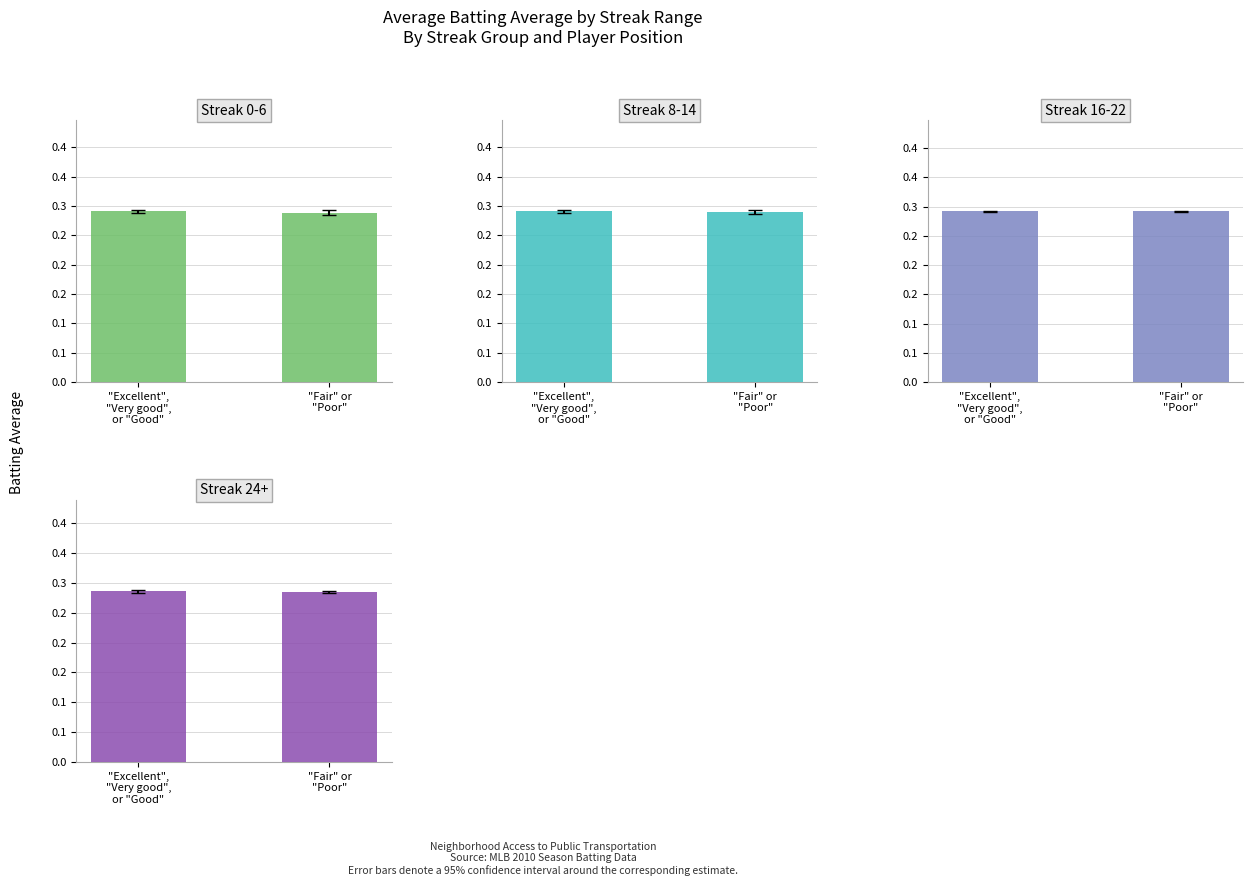

Is the value of Streak 16-22 at "Fair" or
"Poor" greater than the value of Streak 0-6 at "Excellent",
"Very good",
or "Good"?

Yes